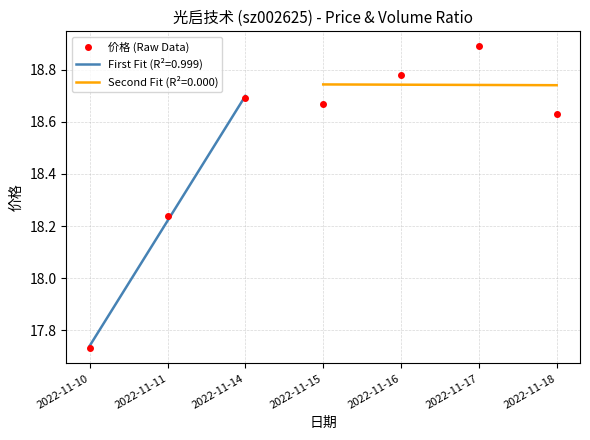

What is the difference between the second highest and minimum values?

1.1